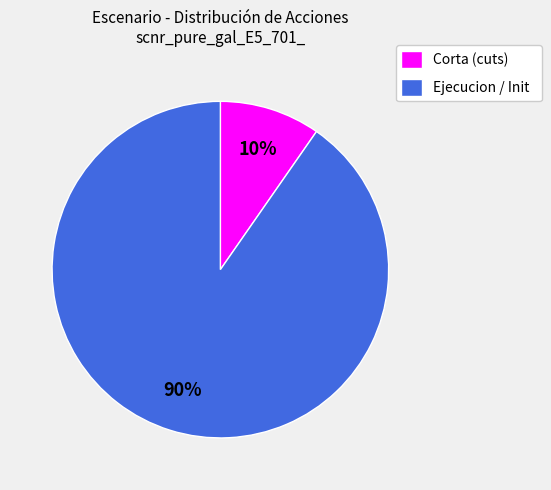

How many slices are in this pie chart?

2